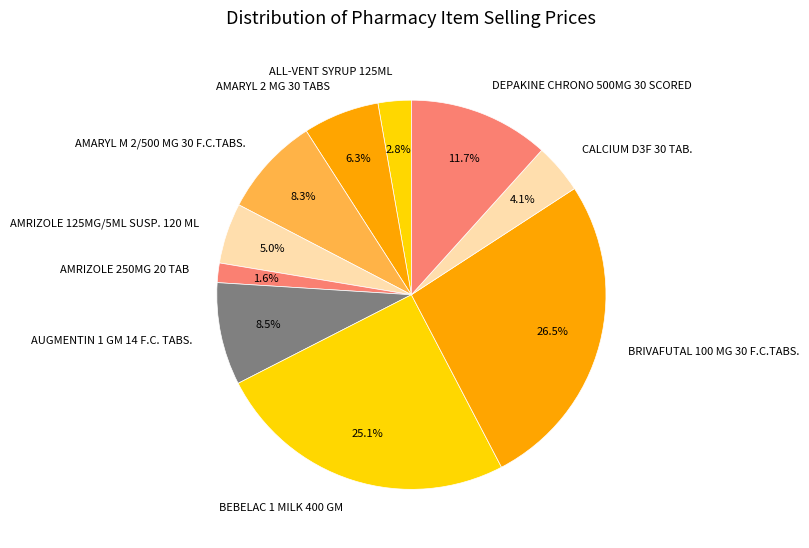

Does BRIVAFUTAL 100 MG 30 F.C.TABS. account for over 50% of the chart?

No